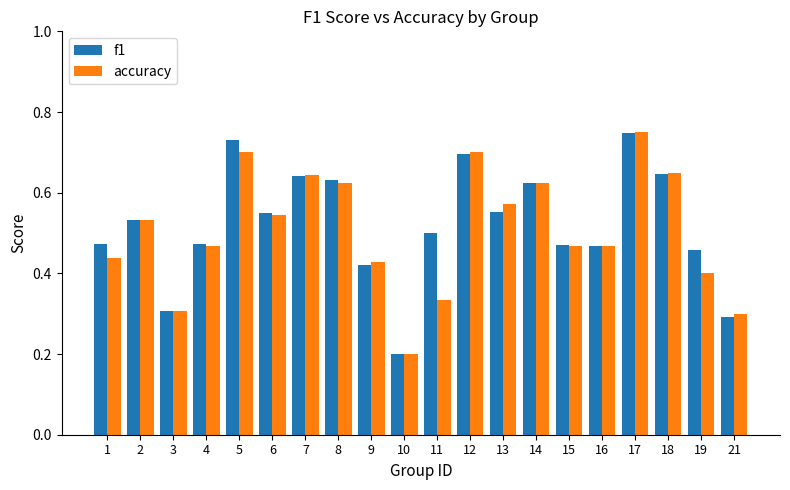

What are all the series names shown in the legend?

f1, accuracy